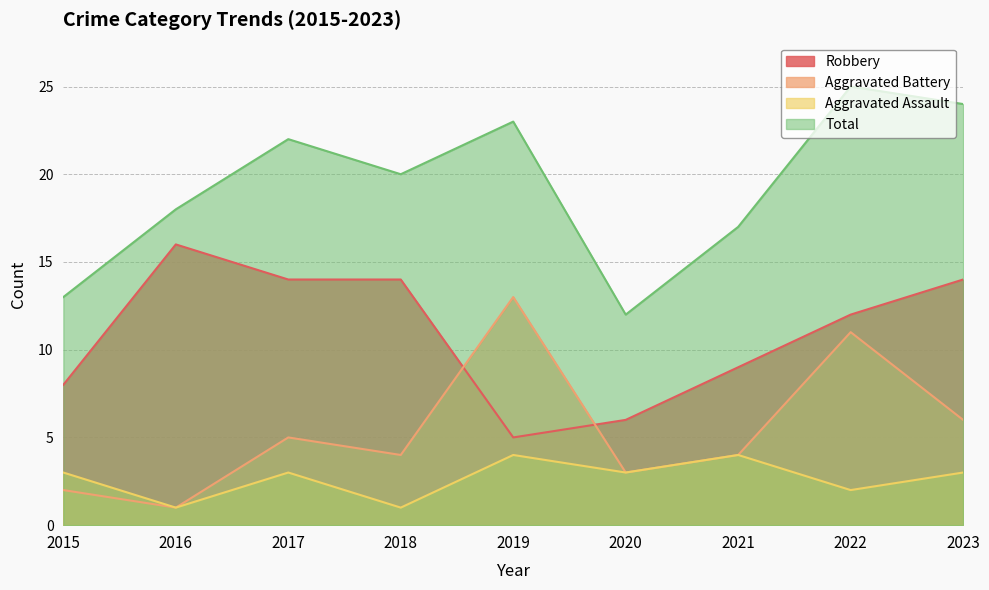

How many lines are shown in the chart?

4